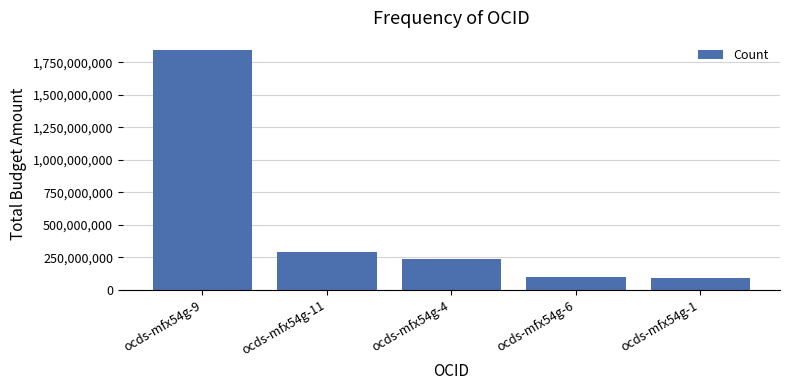

What is the minimum value shown in the chart?

90647091